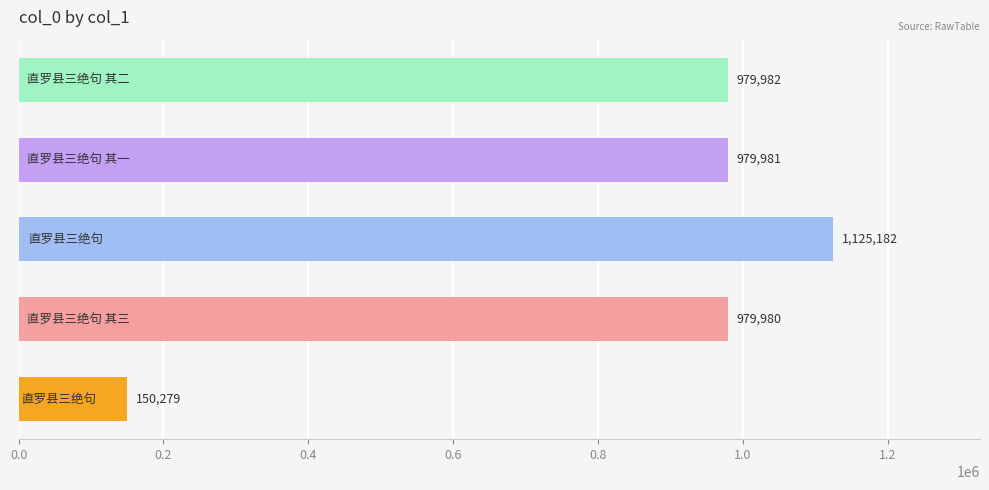

What is the label of the 1st bar from the right?

直罗县三绝句 其二